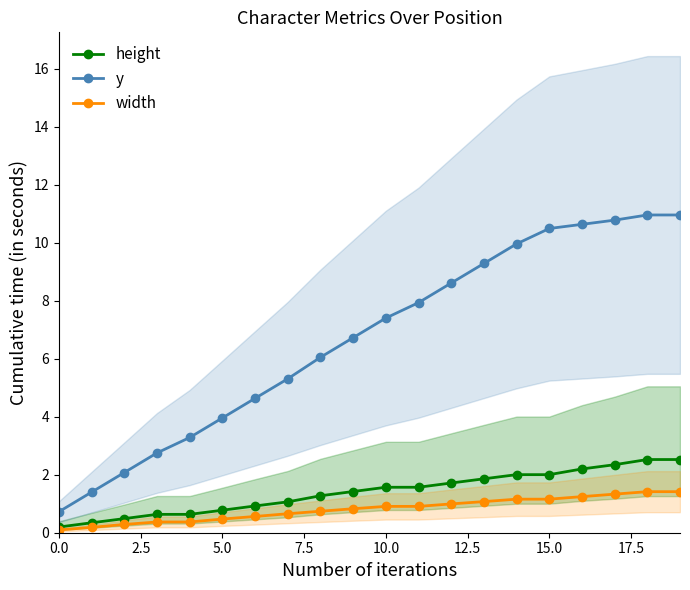

Which series has the largest range (max minus min)?

y